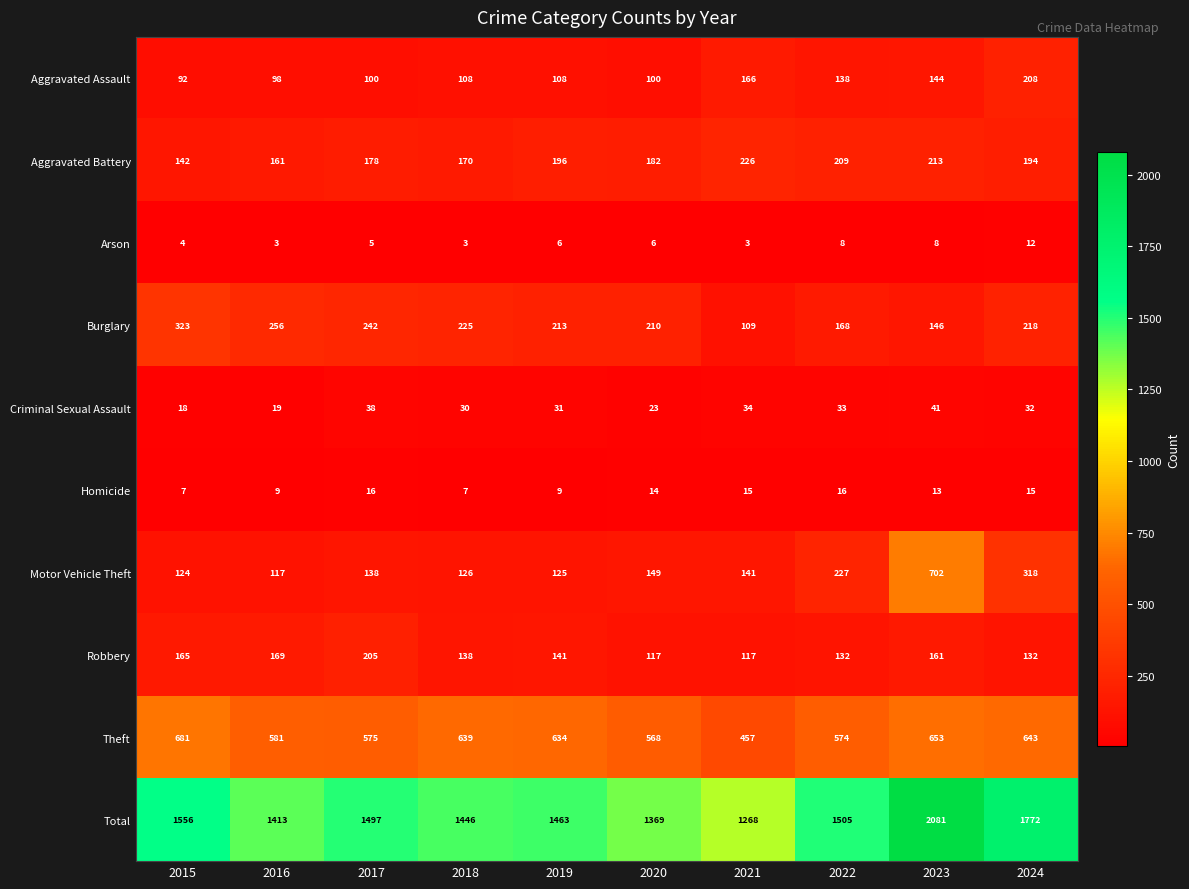

What is the difference between the Total values at 2022 and 2016?

92